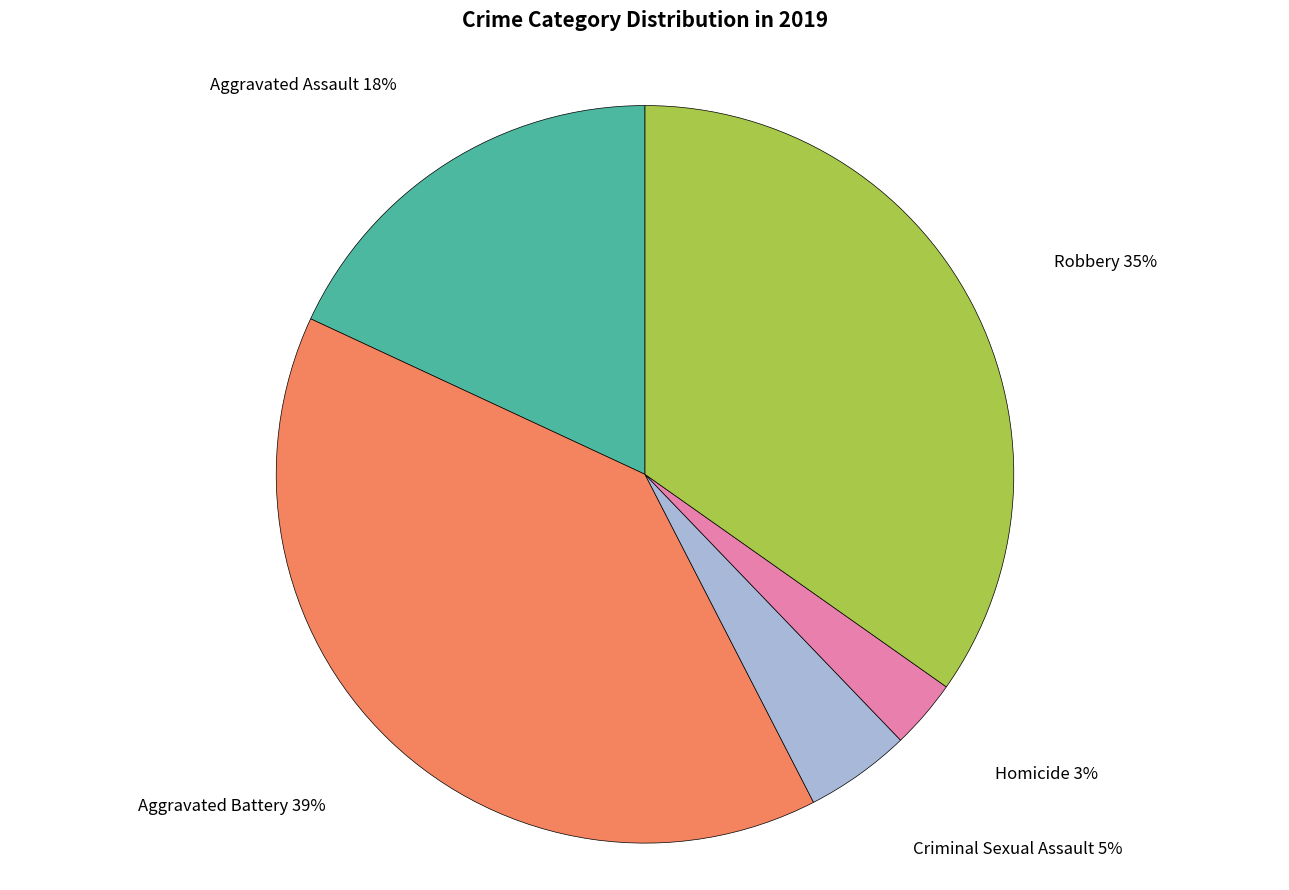

Which category has the smallest portion of the pie?

Homicide